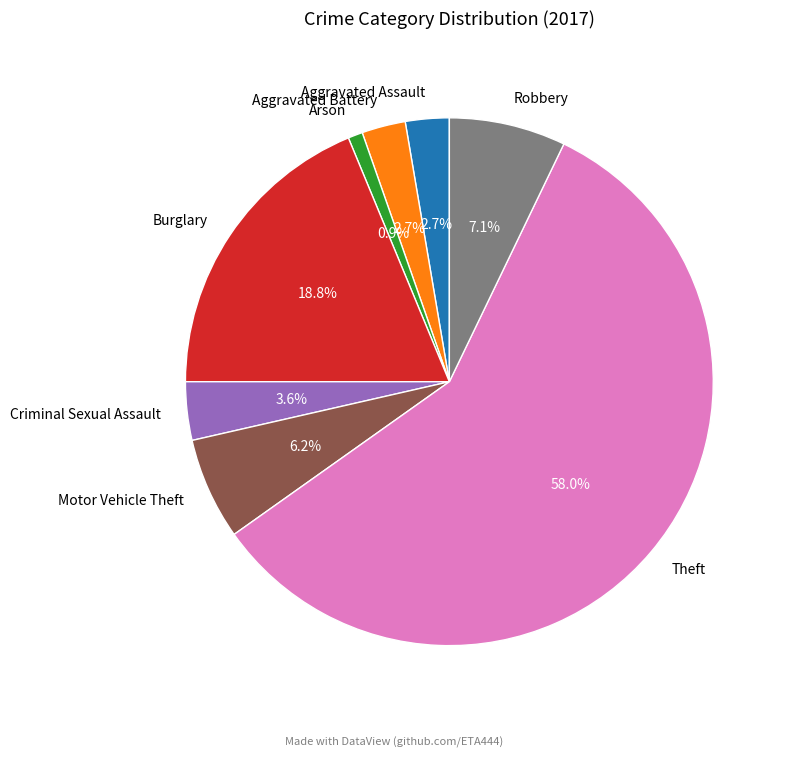

Count the number of slices in the pie.

8